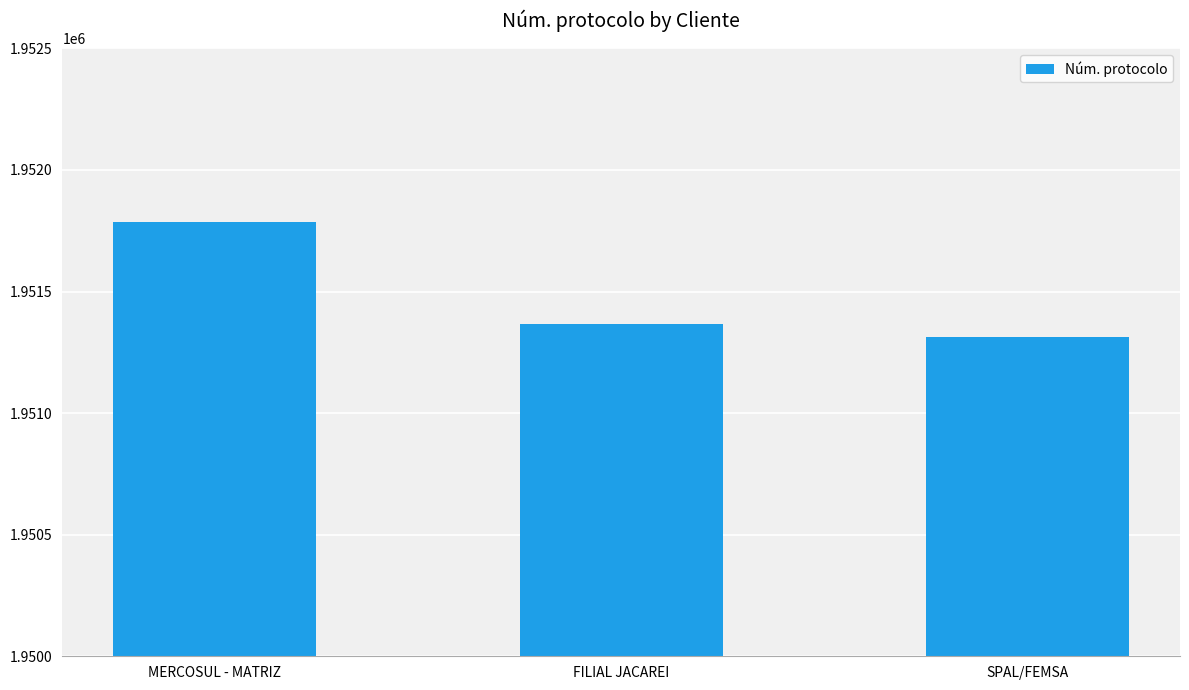

Approximately how many times larger is the value at SPAL/FEMSA compared to MERCOSUL - MATRIZ?

1.0